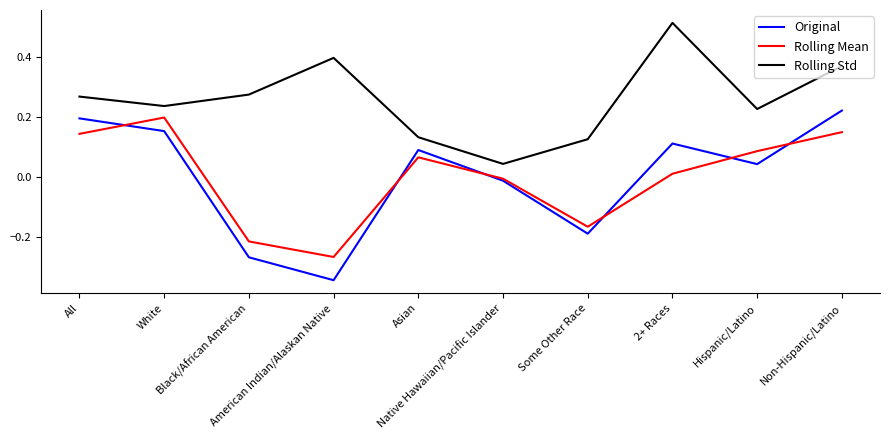

How many series are shown in this chart?

3